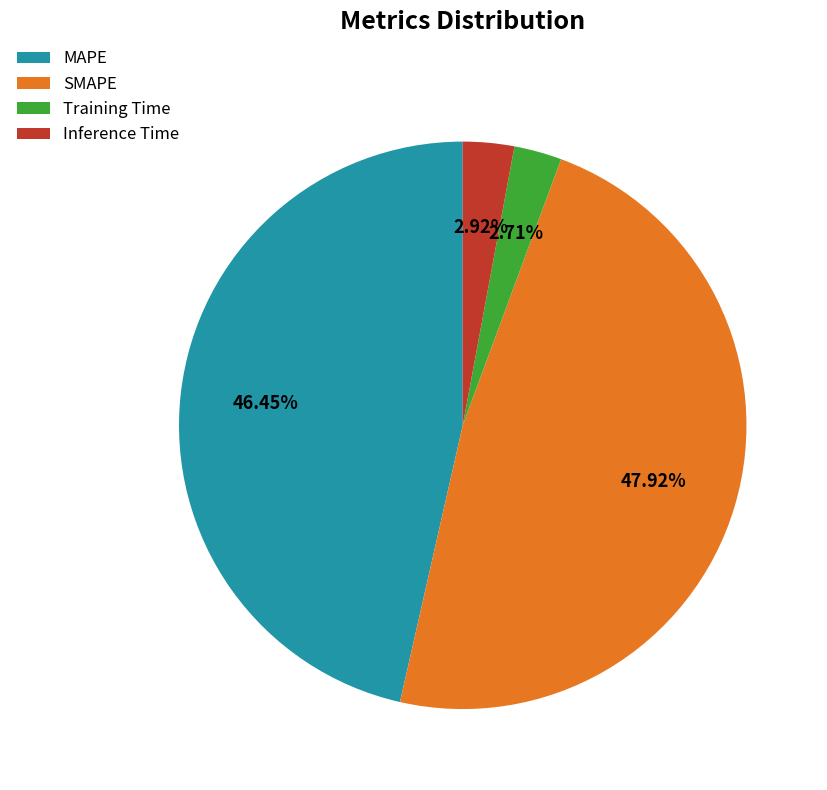

Combined, do Training Time and SMAPE account for over 50%?

Yes